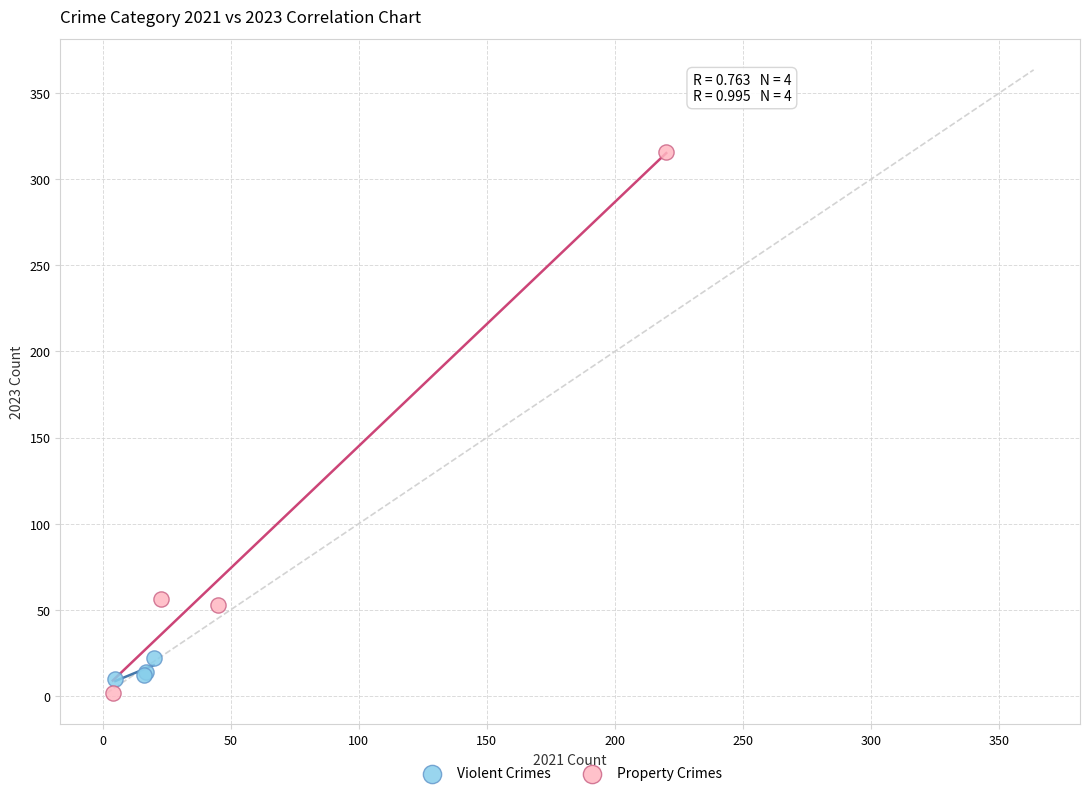

Which series reaches the maximum Y coordinate?

Property Crimes